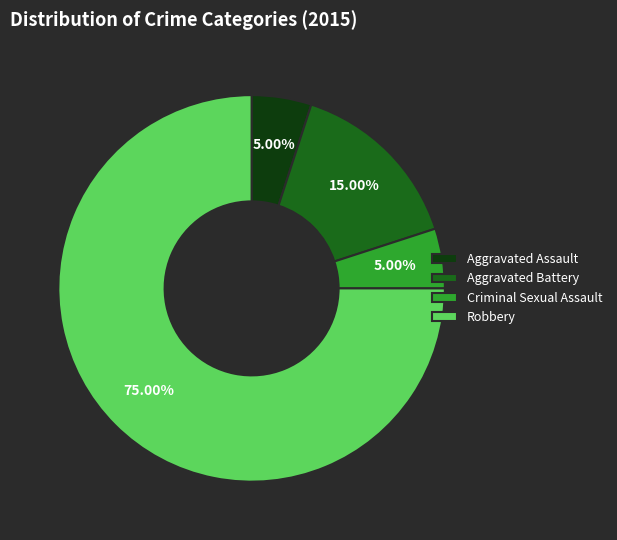

What is the largest slice in the pie chart?

Robbery